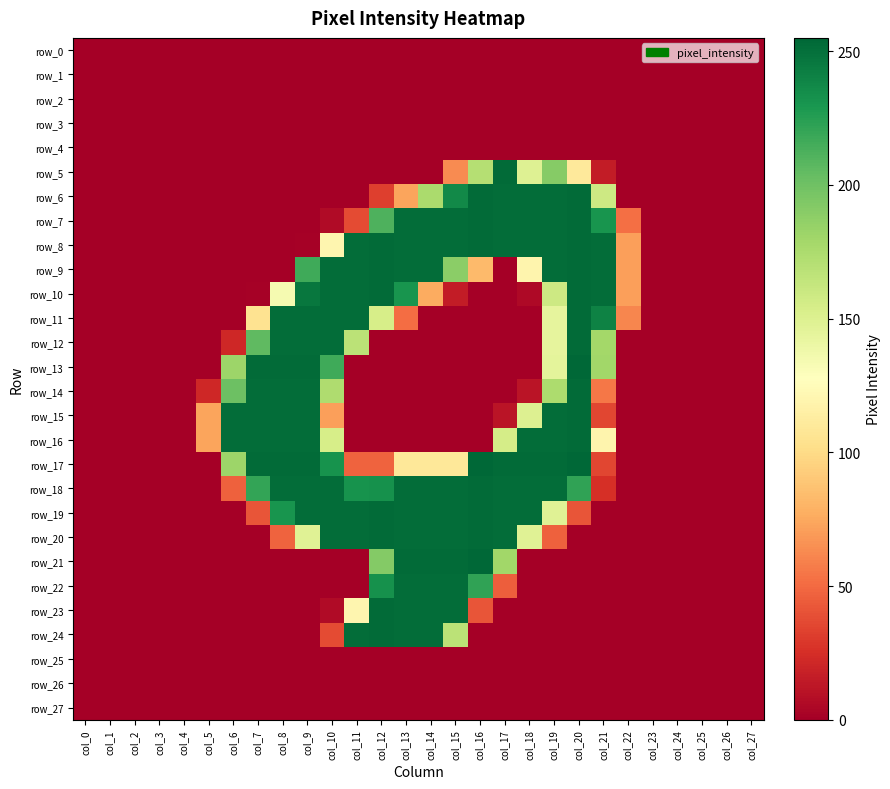

Which category has the highest value across all series?

col_20